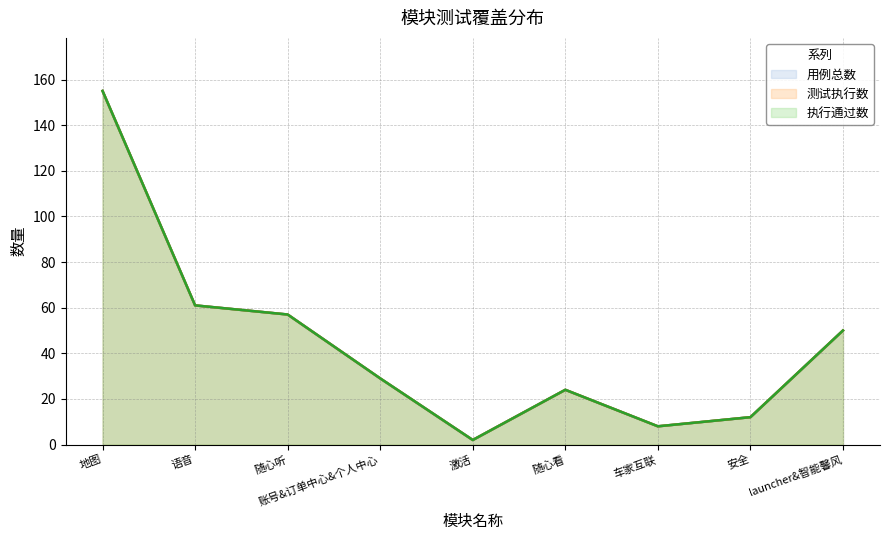

At which category does the chart reach its peak across all series?

地图